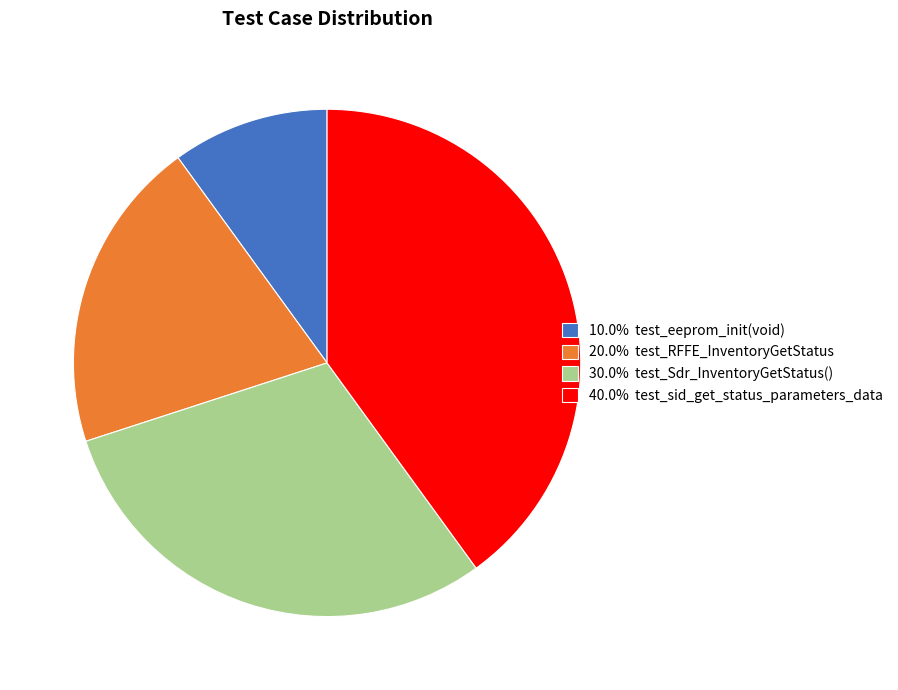

Is 30.0% test_Sdr_InventoryGetStatus() the majority of the pie?

No